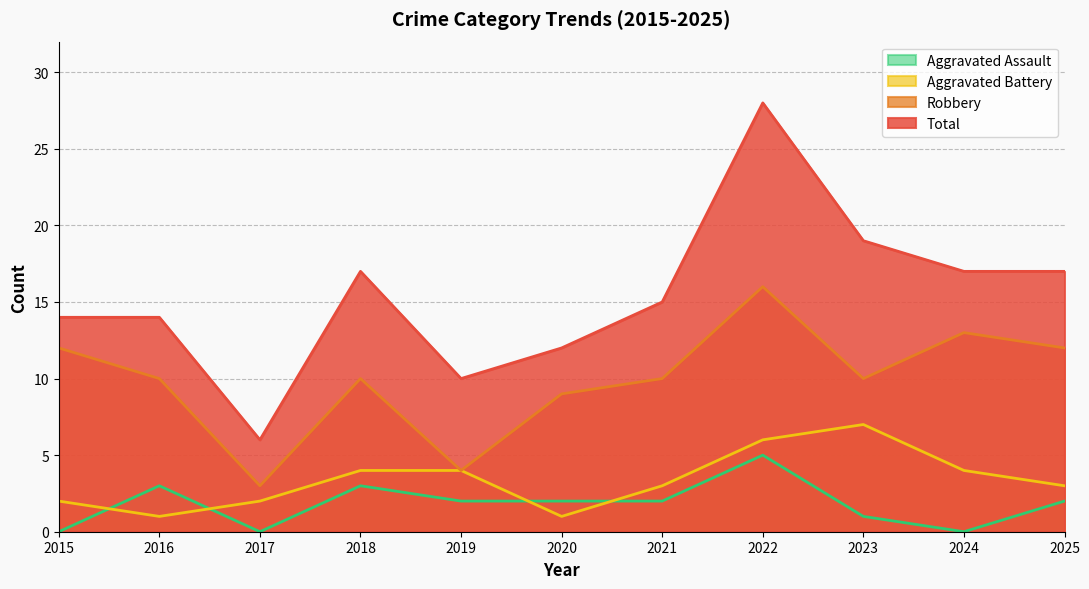

Where does the Robbery series first go above 10?

2015